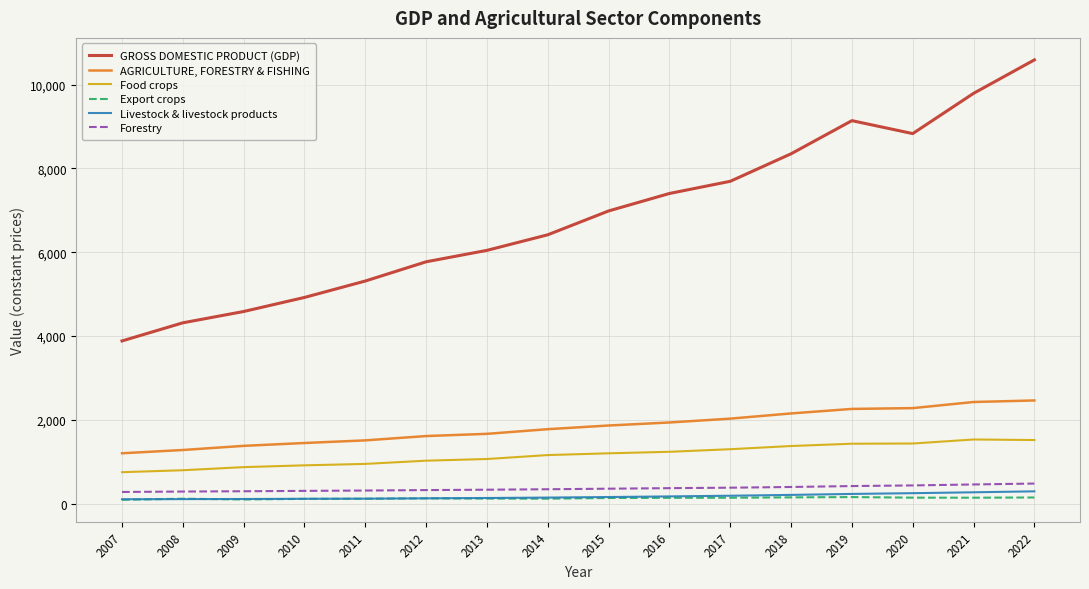

What is the maximum value for Livestock & livestock products?

291